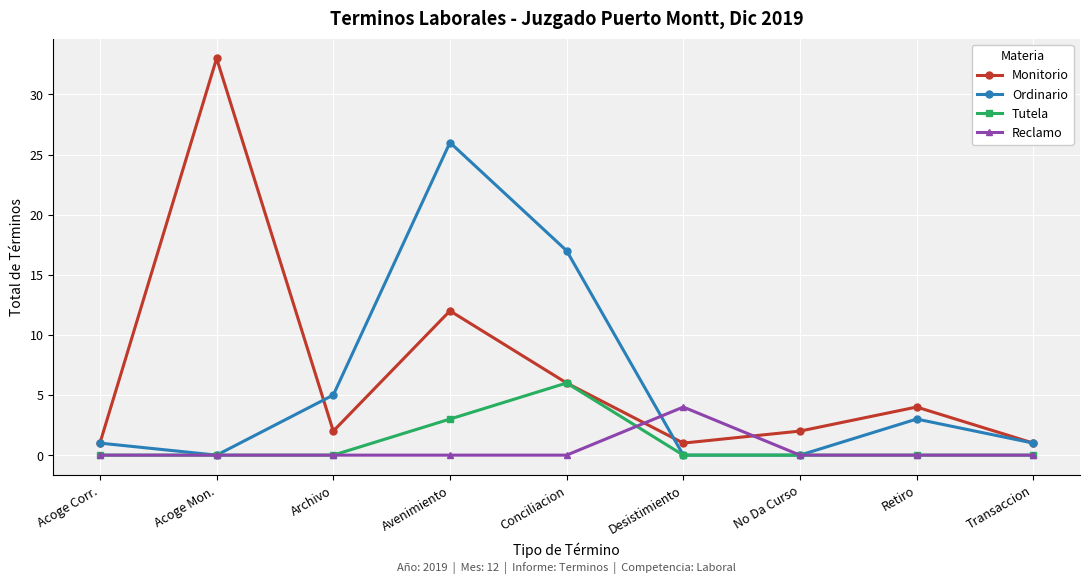

What is the total value across all series at Avenimiento?

41